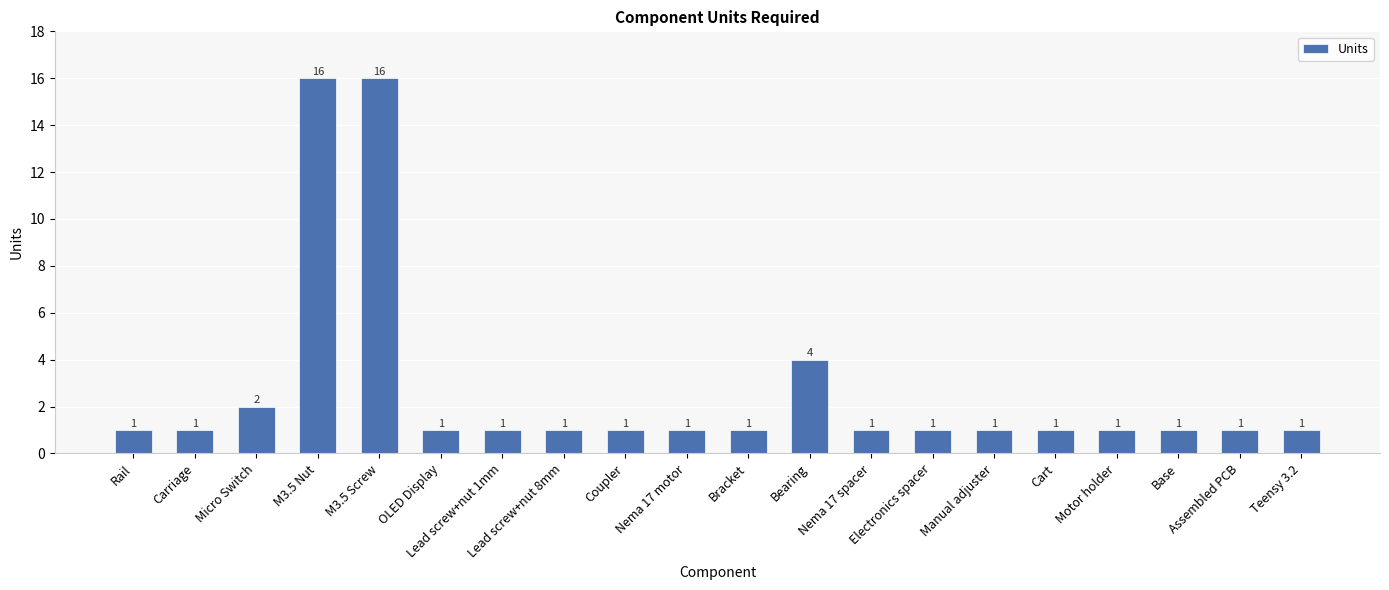

Reading left to right, extract all data points from this chart.

Rail=1	Carriage=1	Micro Switch=2	M3.5 Nut=16	M3.5 Screw=16	OLED Display=1	Lead screw+nut 1mm=1	Lead screw+nut 8mm=1	Coupler=1	Nema 17 motor=1	Bracket=1	Bearing=4	Nema 17 spacer=1	Electronics spacer=1	Manual adjuster=1	Cart=1	Motor holder=1	Base=1	Assembled PCB=1	Teensy 3.2=1